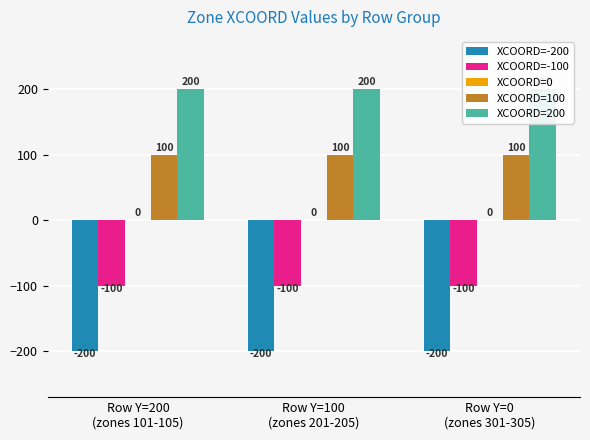

Is it true that XCOORD=-200 equals -200 at Row Y=0
(zones 301-305)?

True